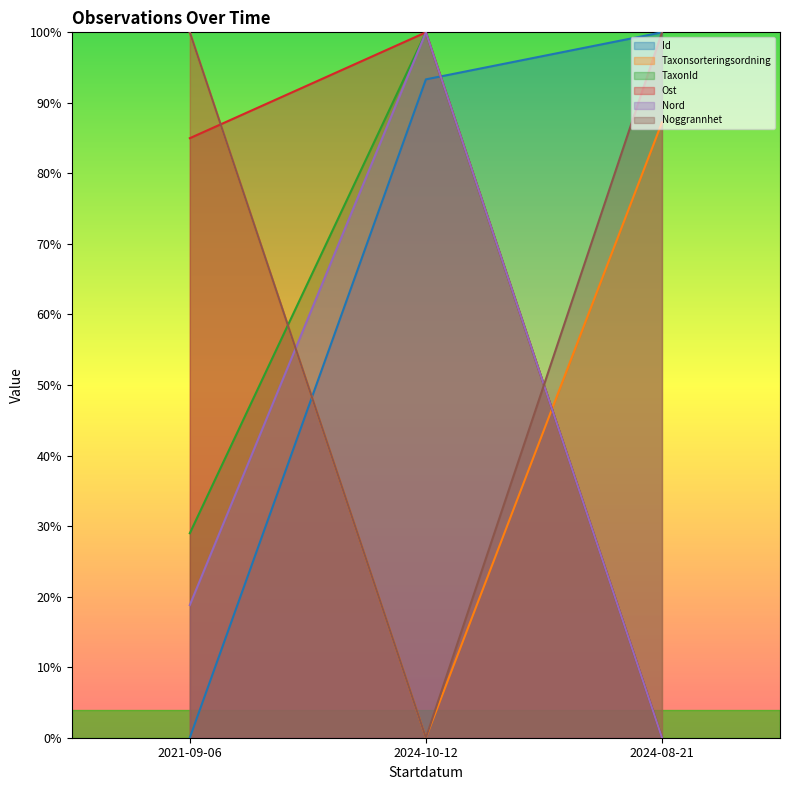

Between 2021-09-06 and 2024-10-12, which series saw the biggest shift?

Taxonsorteringsordning